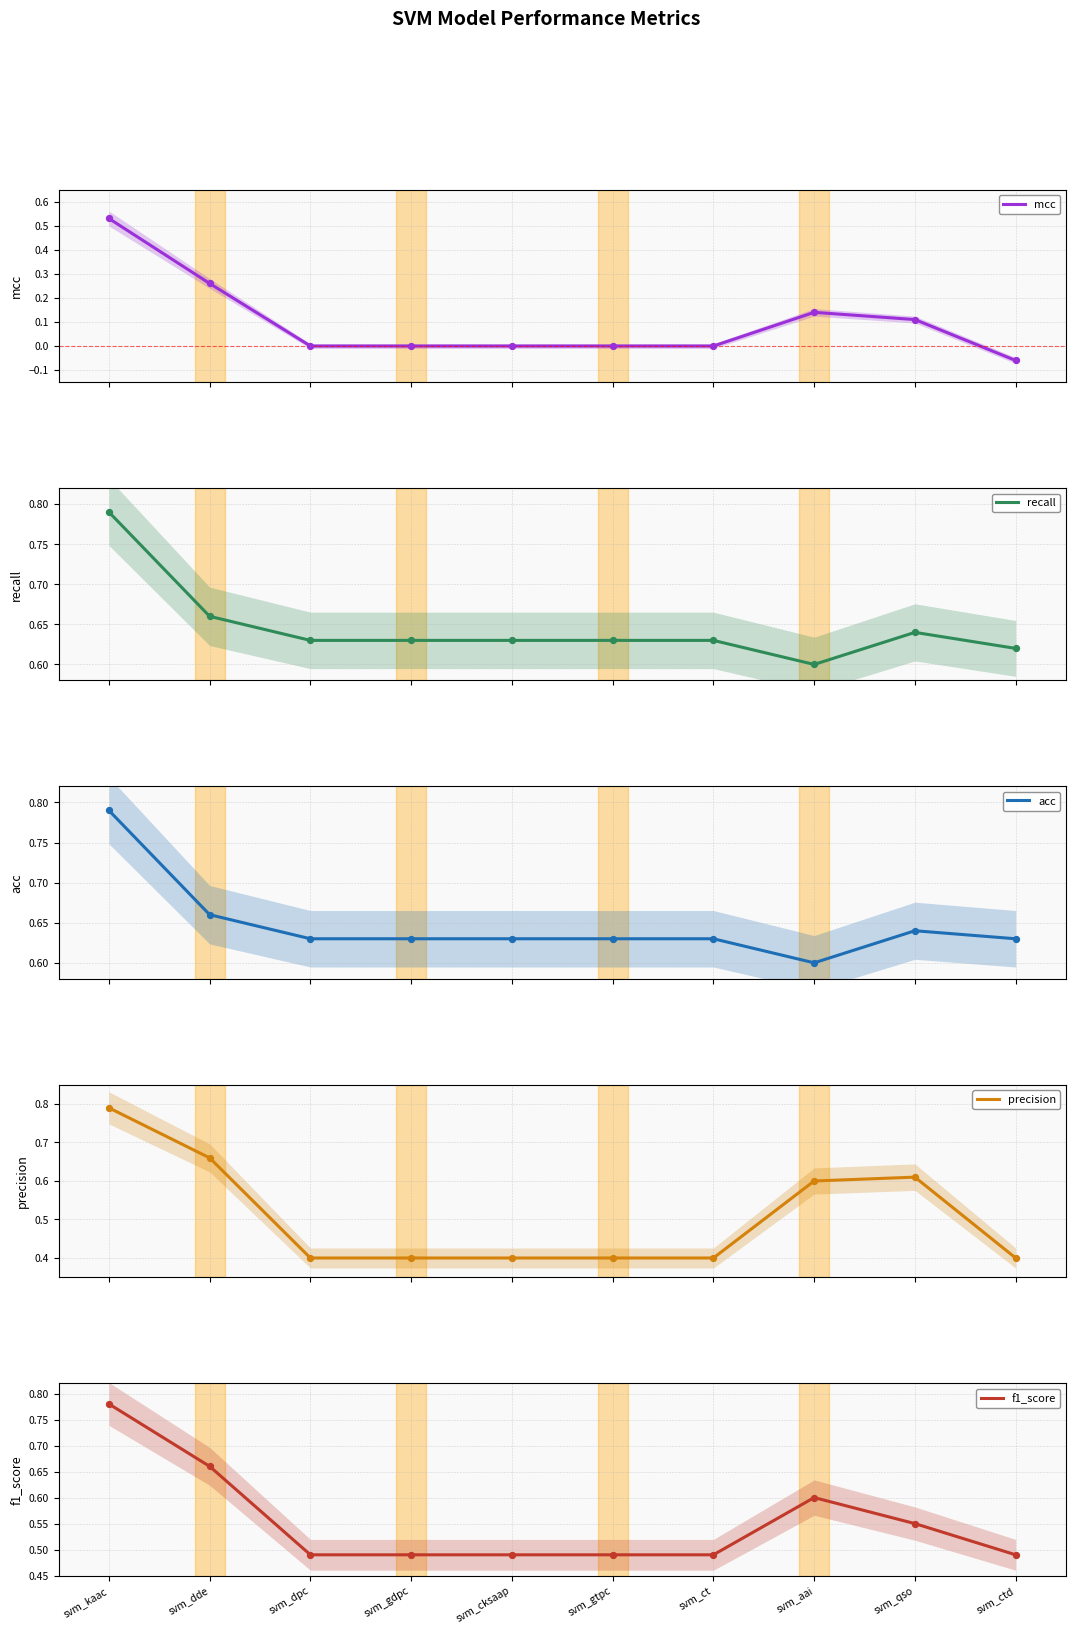

Which series reaches the minimum Y coordinate?

mcc